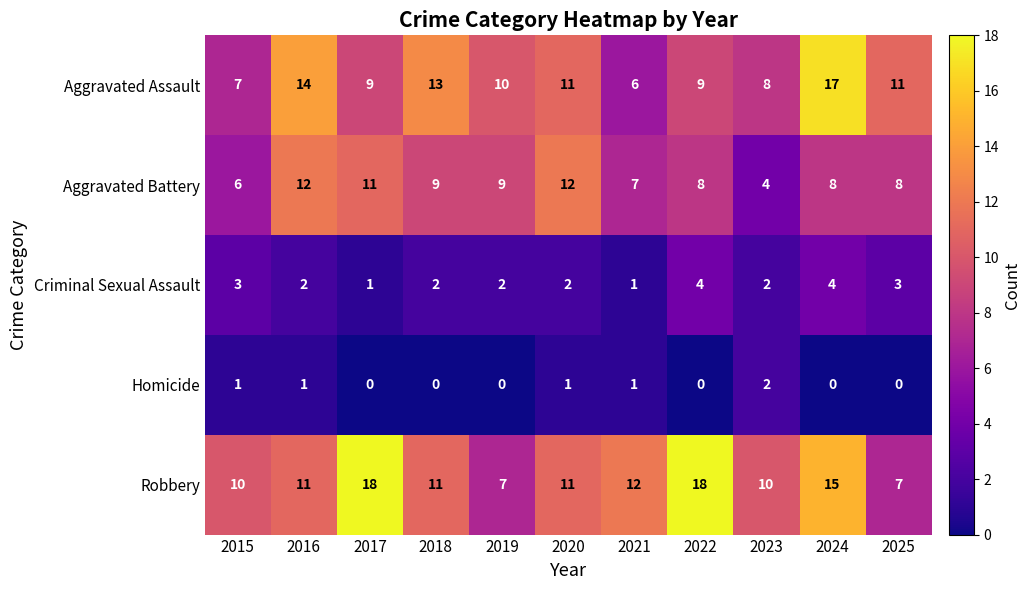

What is the difference between the maximum and minimum values in the Aggravated Assault series?

11